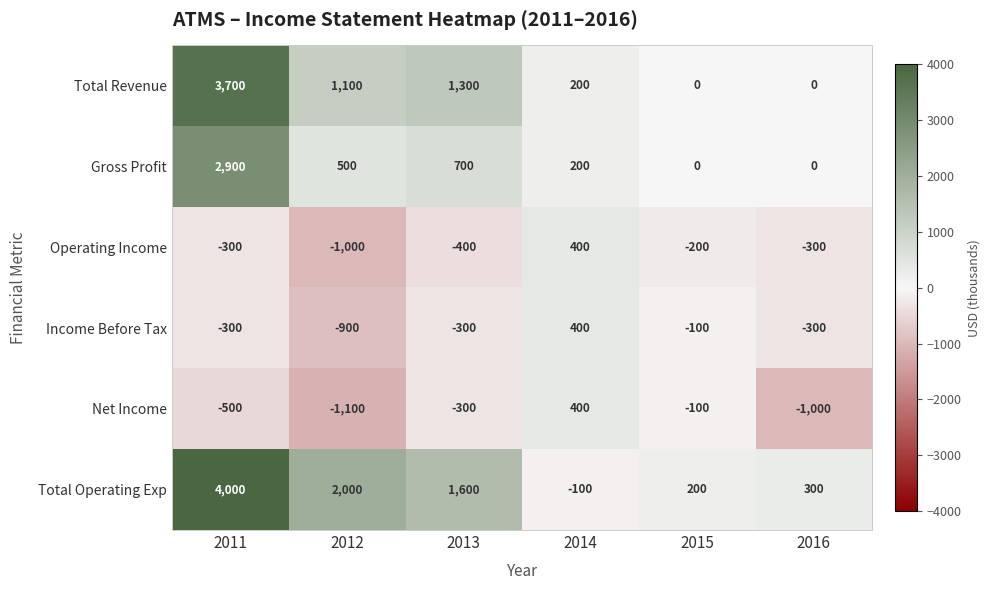

What is the total value across all series at 2014?

1500